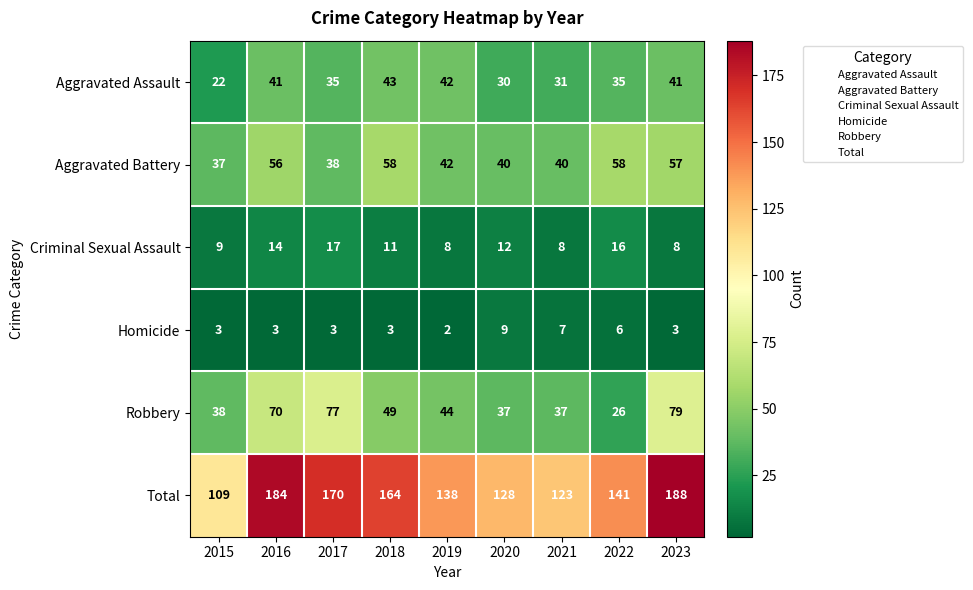

What value does the Aggravated Assault series have at 2022, to the nearest 10?

40